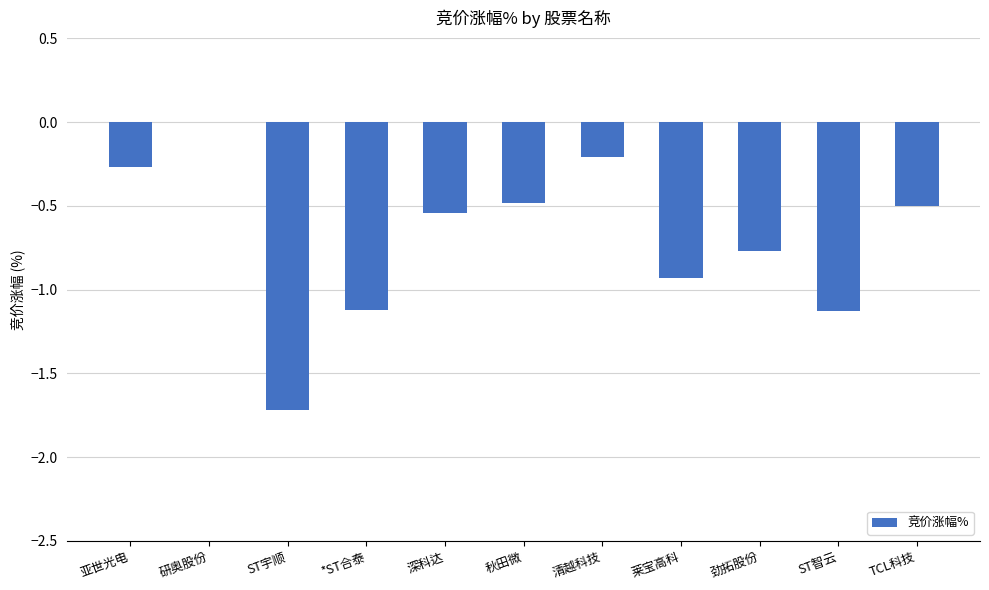

At which category does the chart reach its peak across all series?

研奥股份